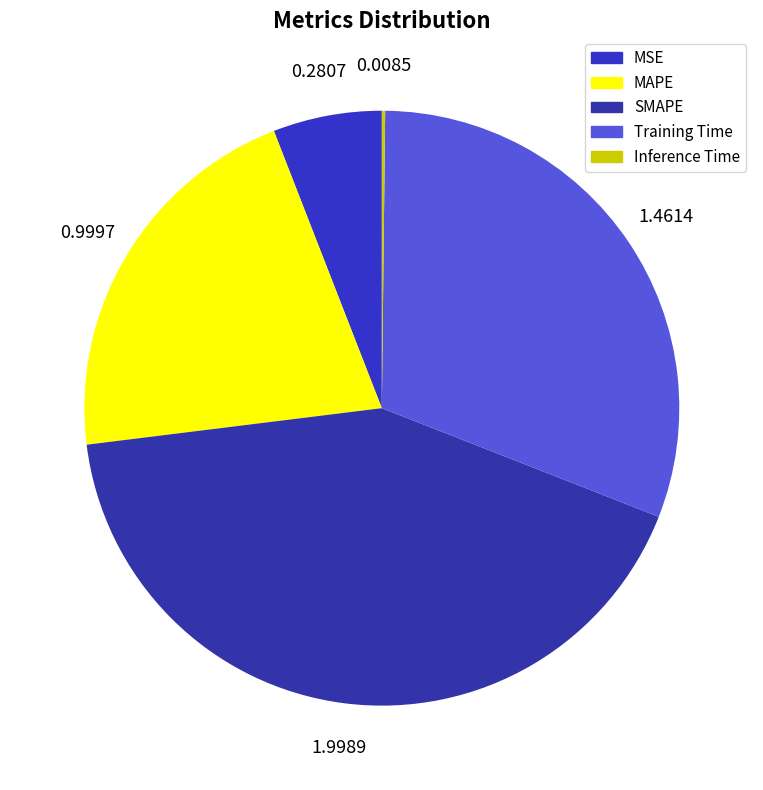

What is the smallest slice in the pie chart?

Inference Time